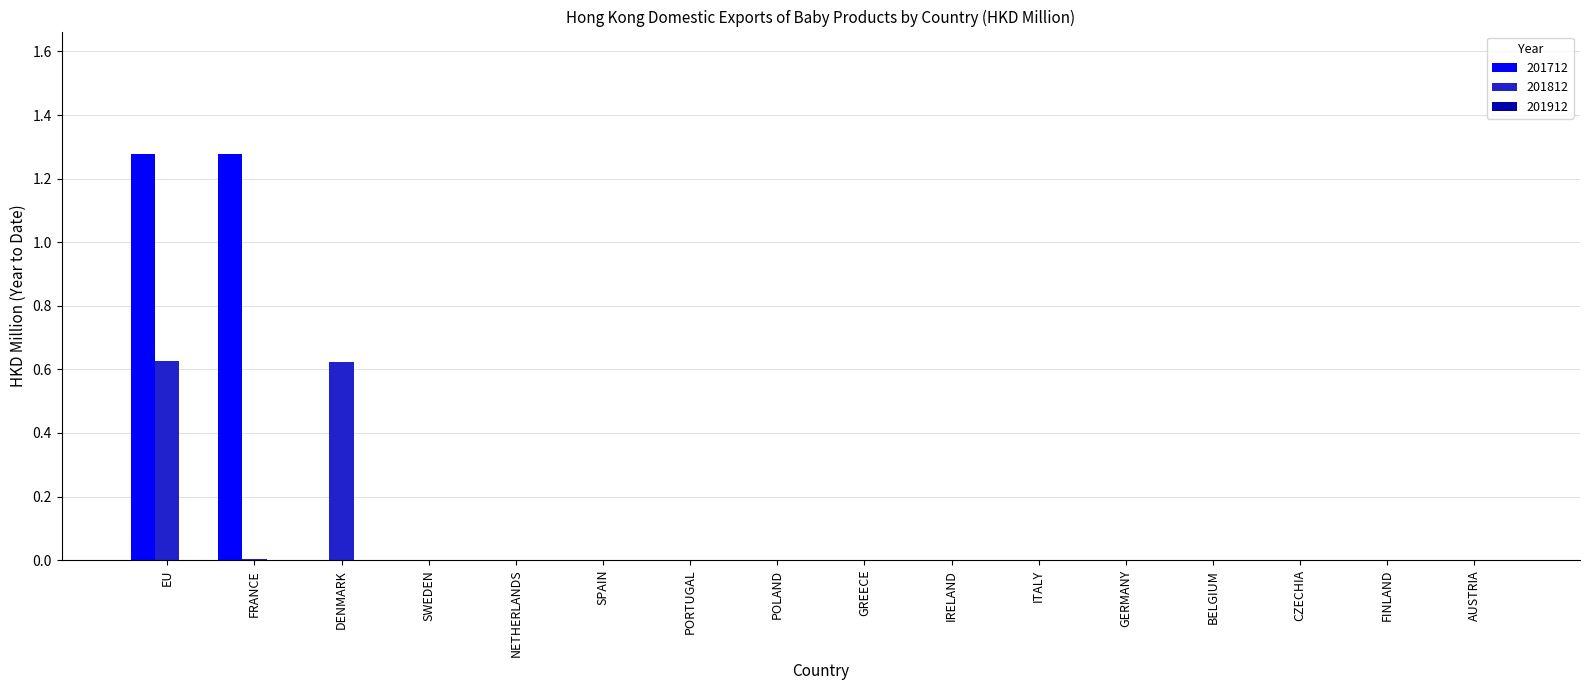

Which series has the largest total across all categories?

201712